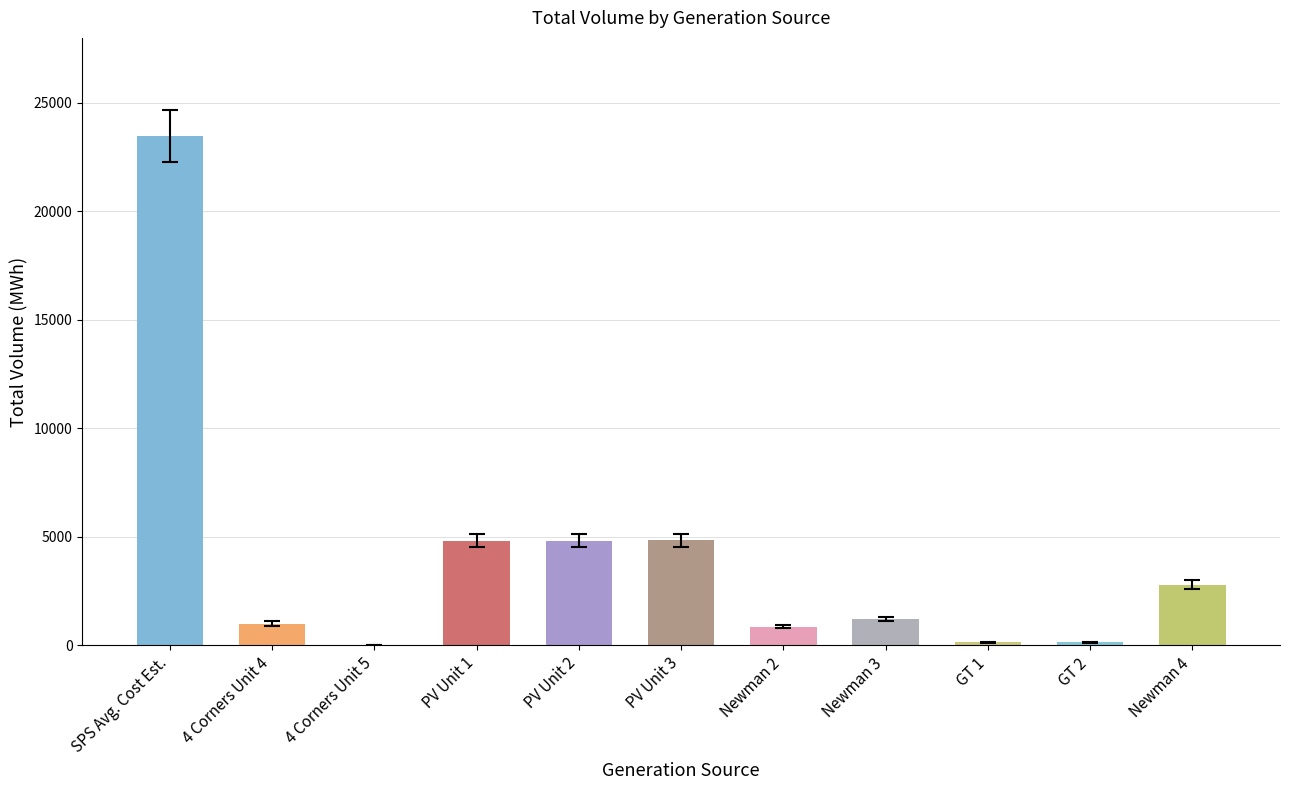

What is the average value?

4009